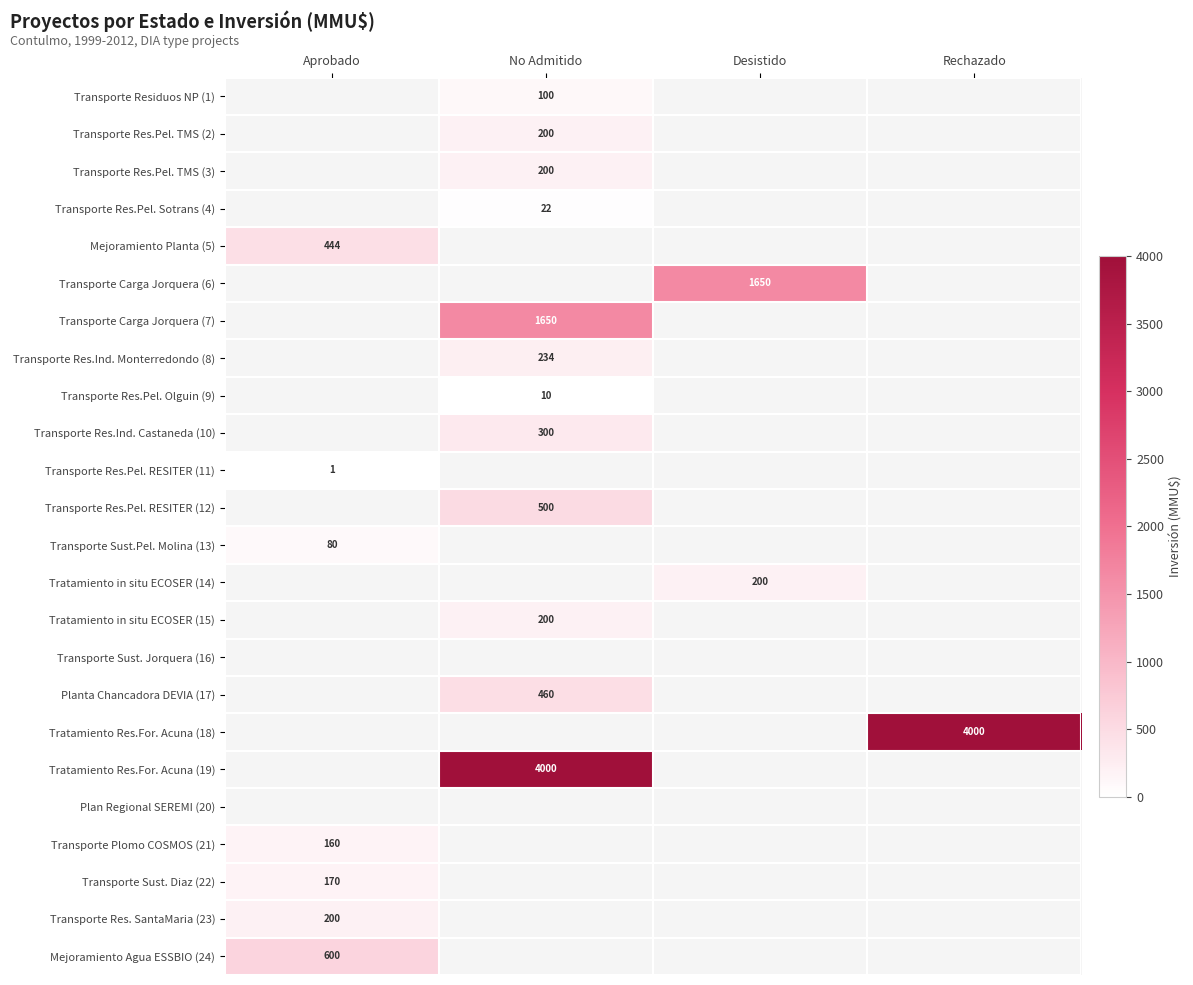

The value of Tratamiento in situ ECOSER (15) at No Admitido is 325. True or false?

False